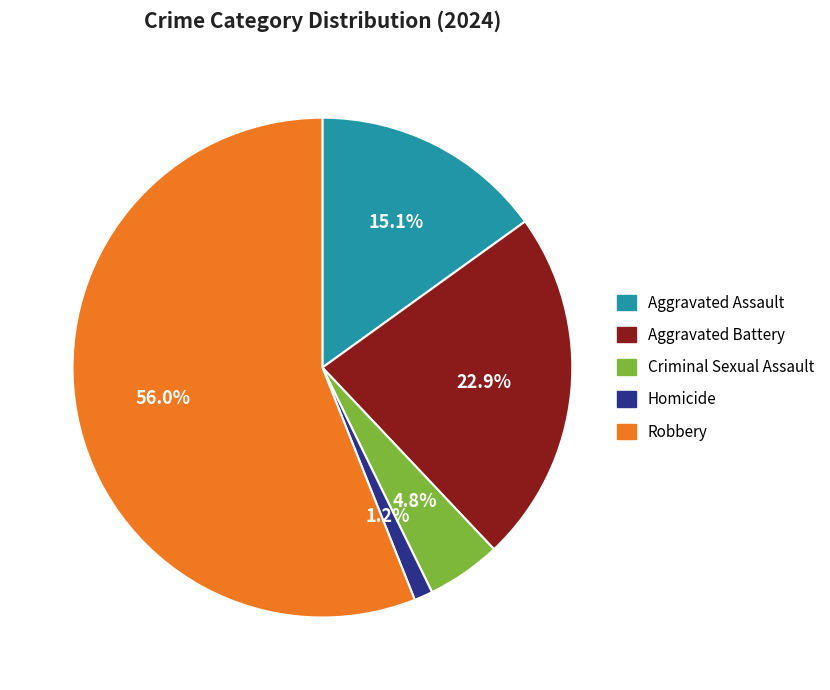

What percentage do Robbery and Aggravated Assault together represent?

71.1%